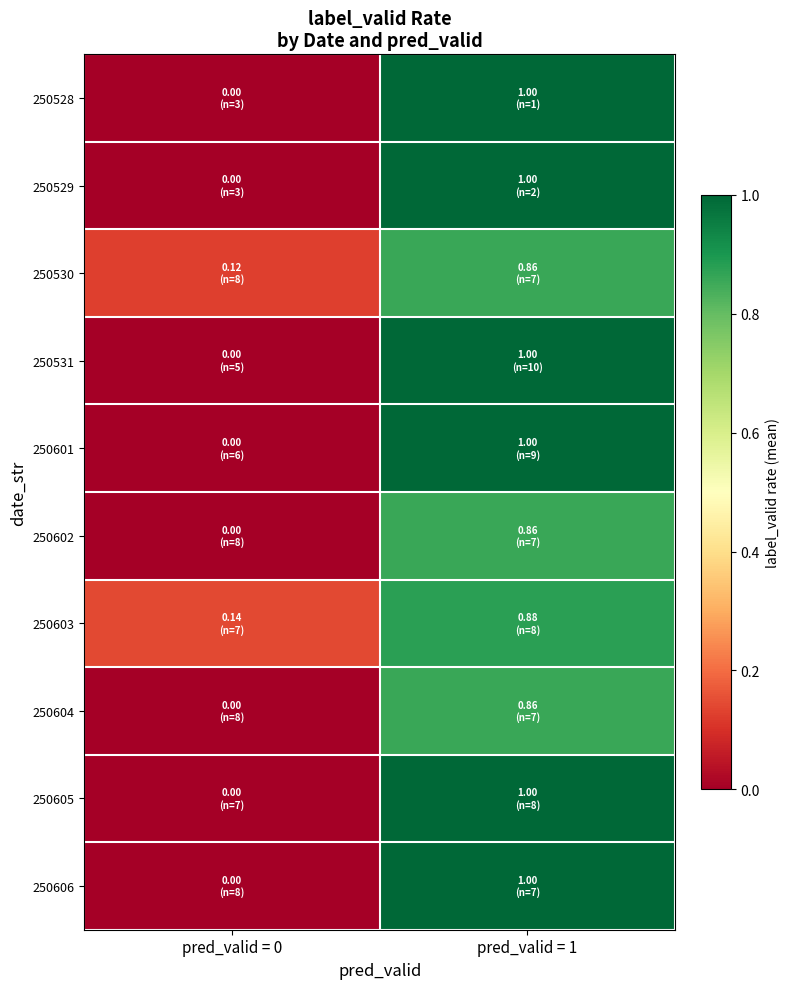

At which category does the chart reach its peak across all series?

pred_valid = 1